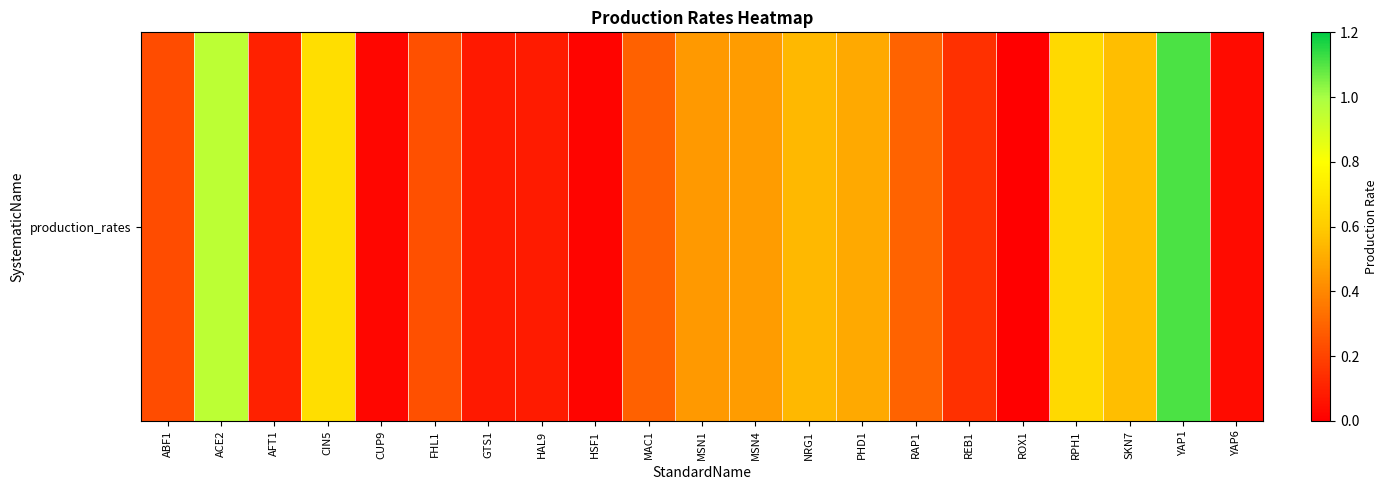

List the labels in order of value, largest first.

YAP1, ACE2, CIN5, RPH1, SKN7, NRG1, PHD1, MSN4, MSN1, RAP1, MAC1, FHL1, ABF1, REB1, AFT1, HAL9, GTS1, YAP6, CUP9, HSF1, ROX1